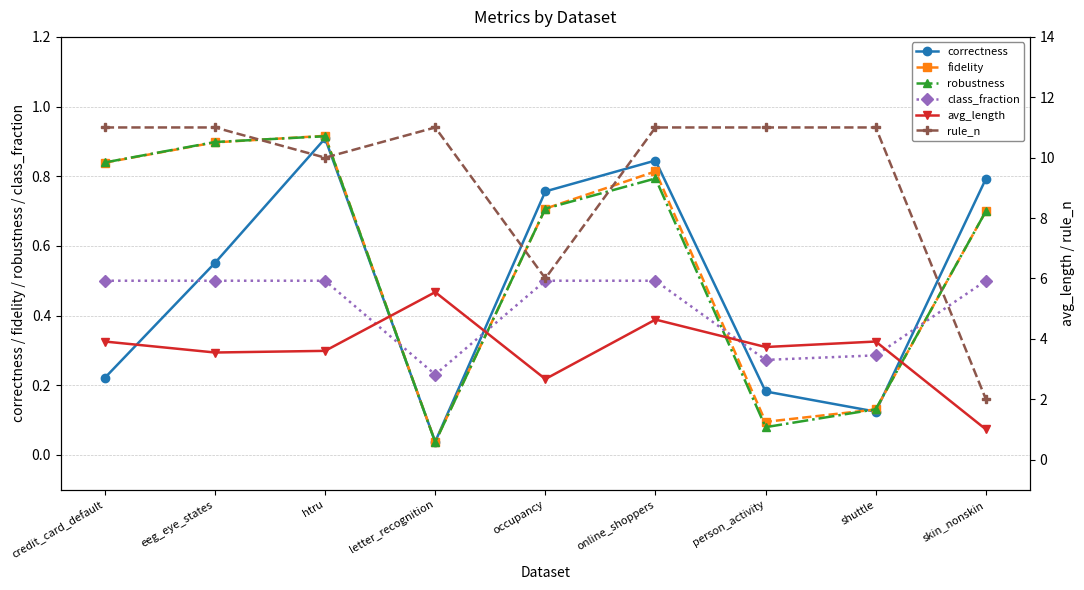

Which category has the lowest value in the correctness series?

letter_recognition